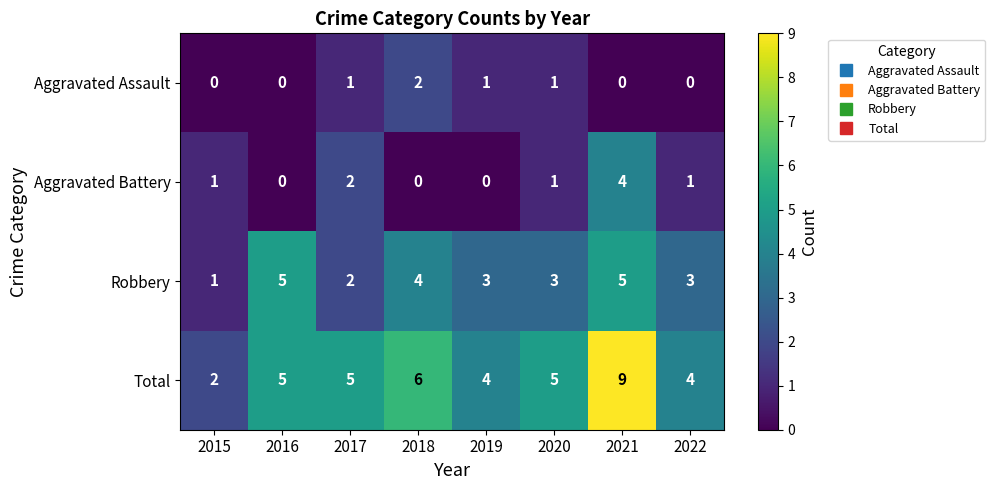

Rank the series by their maximum value, from lowest to highest.

Aggravated Assault, Aggravated Battery, Robbery, Total